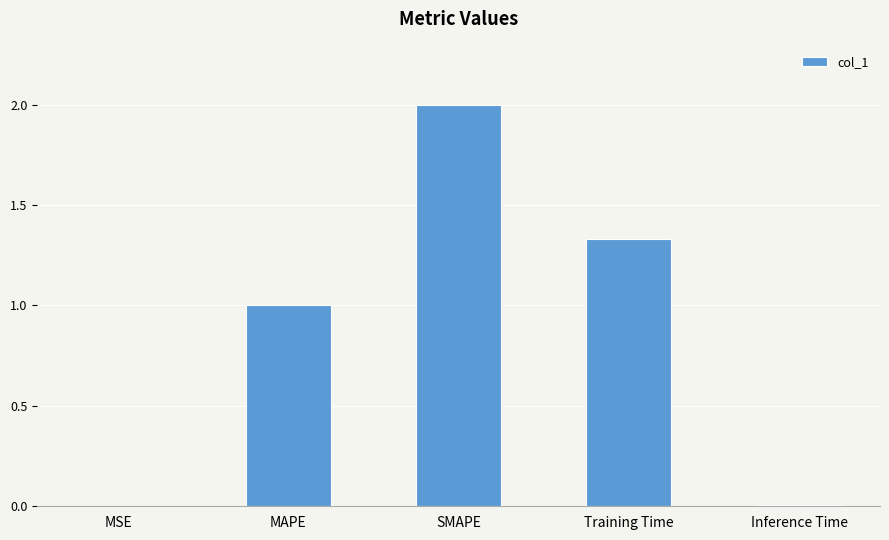

What is the approximate value at SMAPE?

2.0